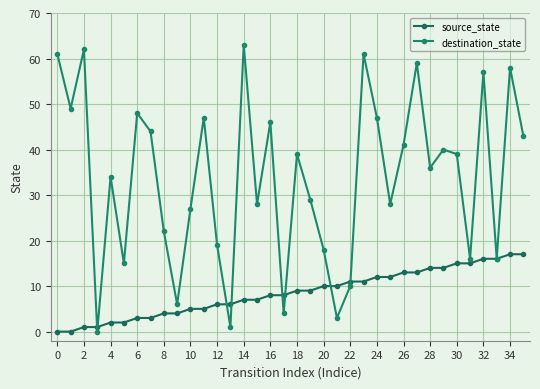

How many lines are shown in the chart?

2